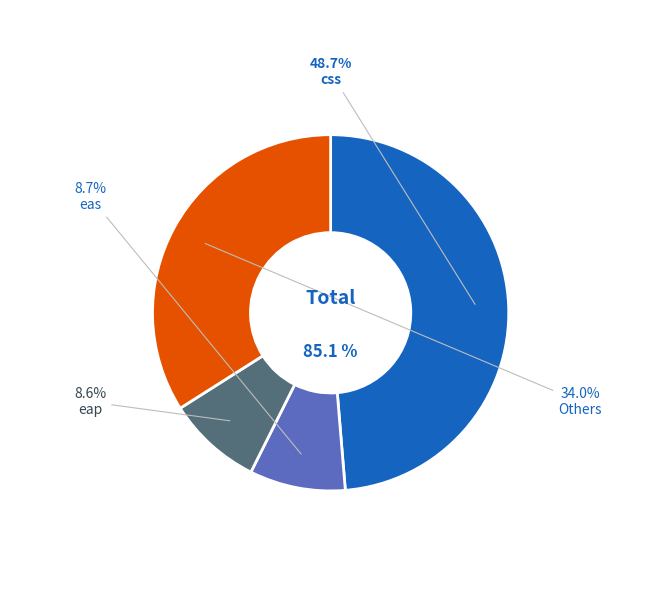

Does afw account for over 50% of the chart?

No